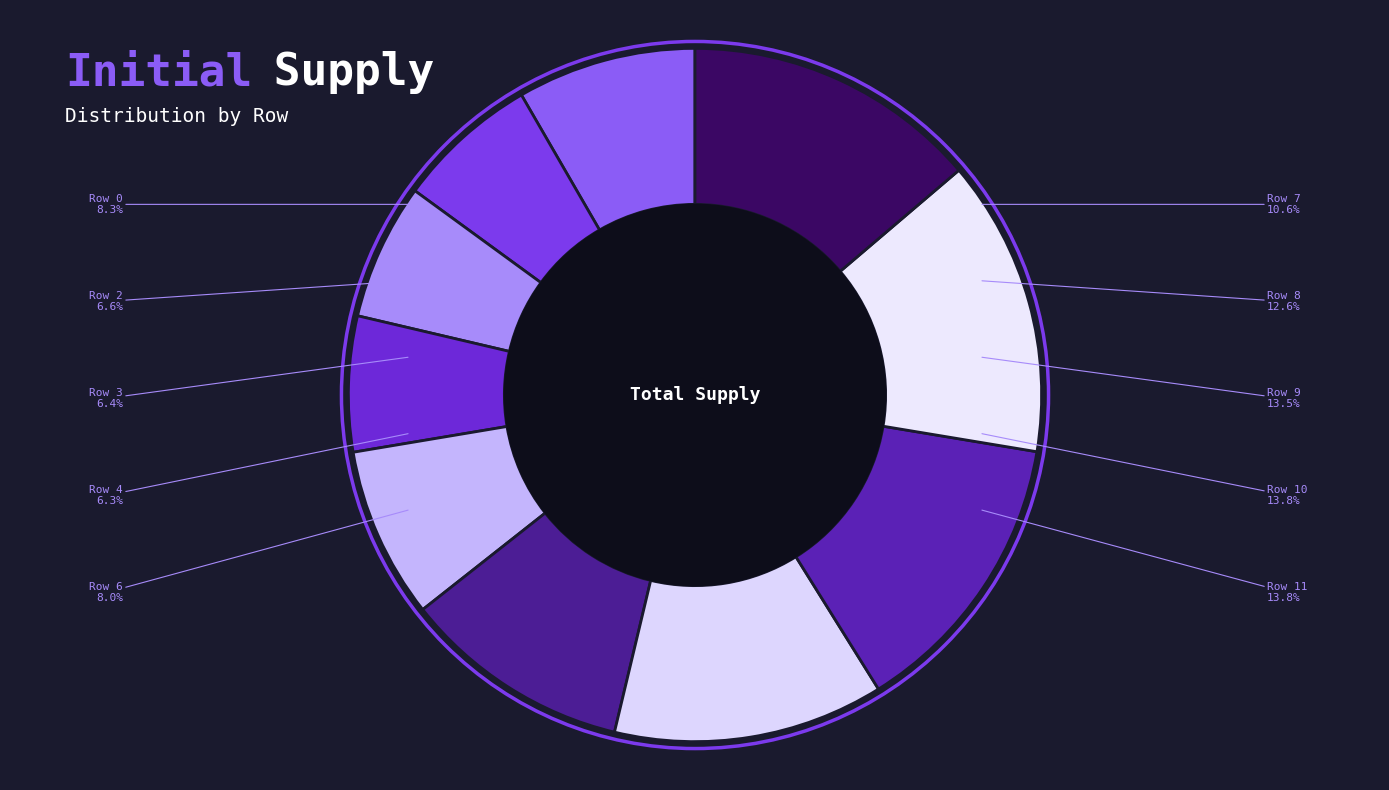

Is there a majority slice in this chart?

No